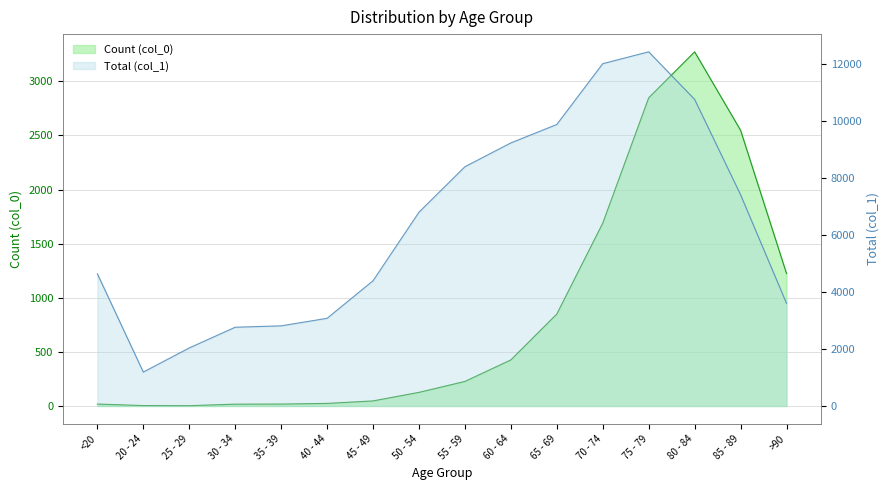

True or false: Count (col_0) and Total (col_1) intersect in this chart.

False